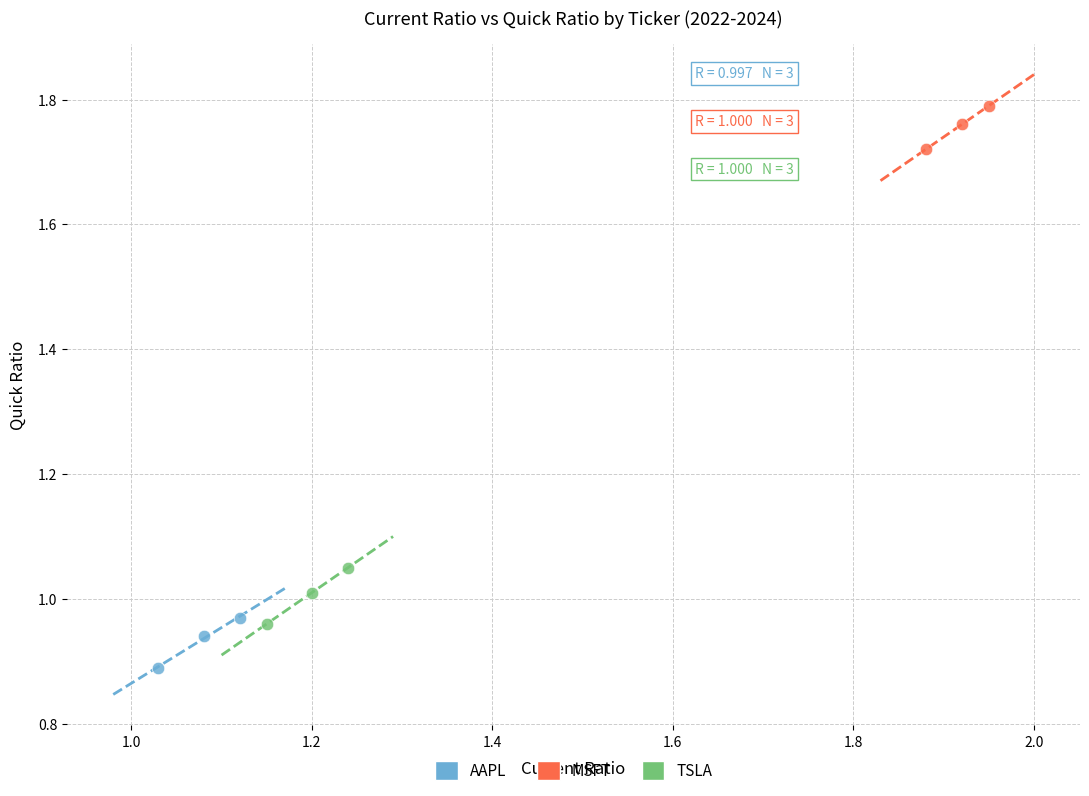

What are all the series names shown in the legend?

AAPL, MSFT, TSLA